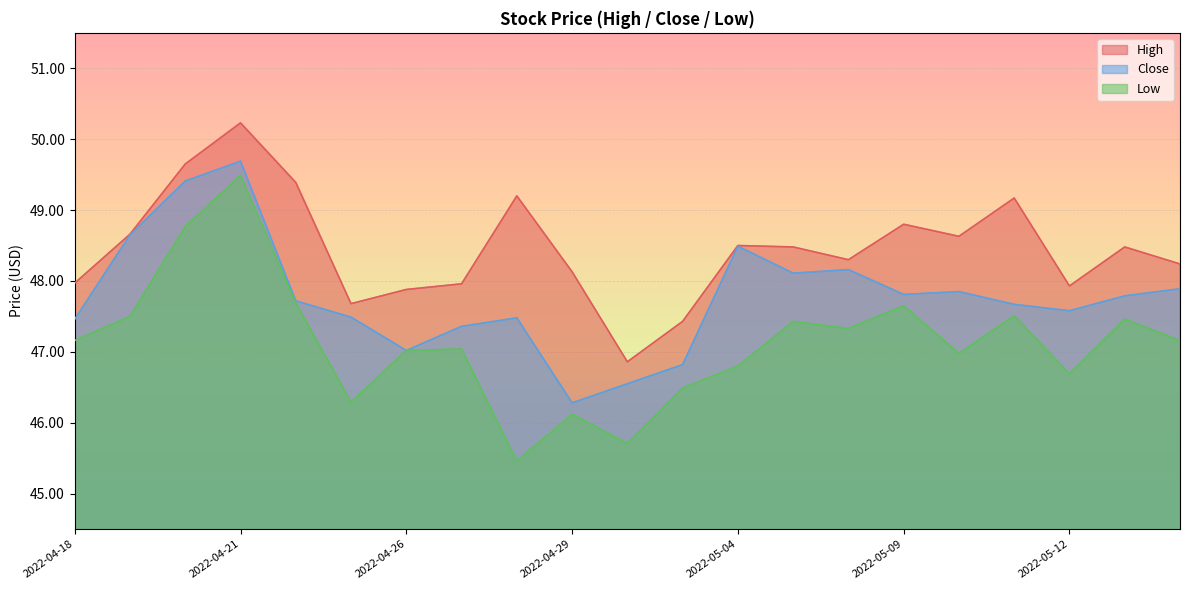

What is the total value across all series at 2022-04-18?

142.6